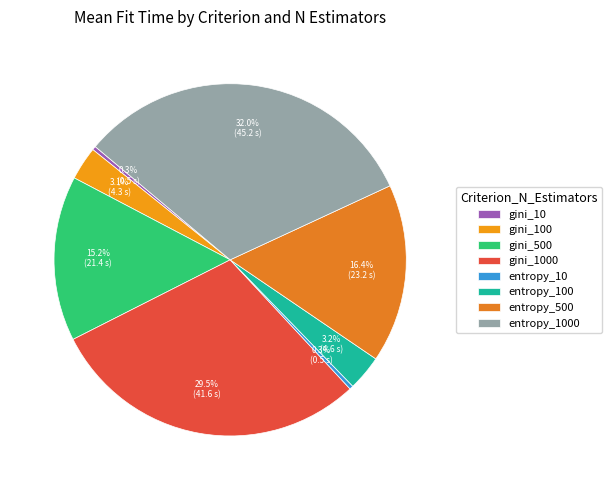

To the nearest percent, what is the combined percentage of entropy_10 and entropy_1000?

32%